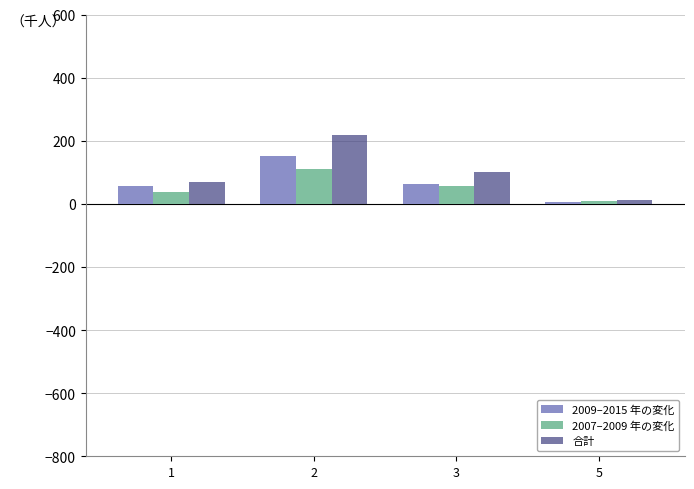

How many bars are there in total?

12